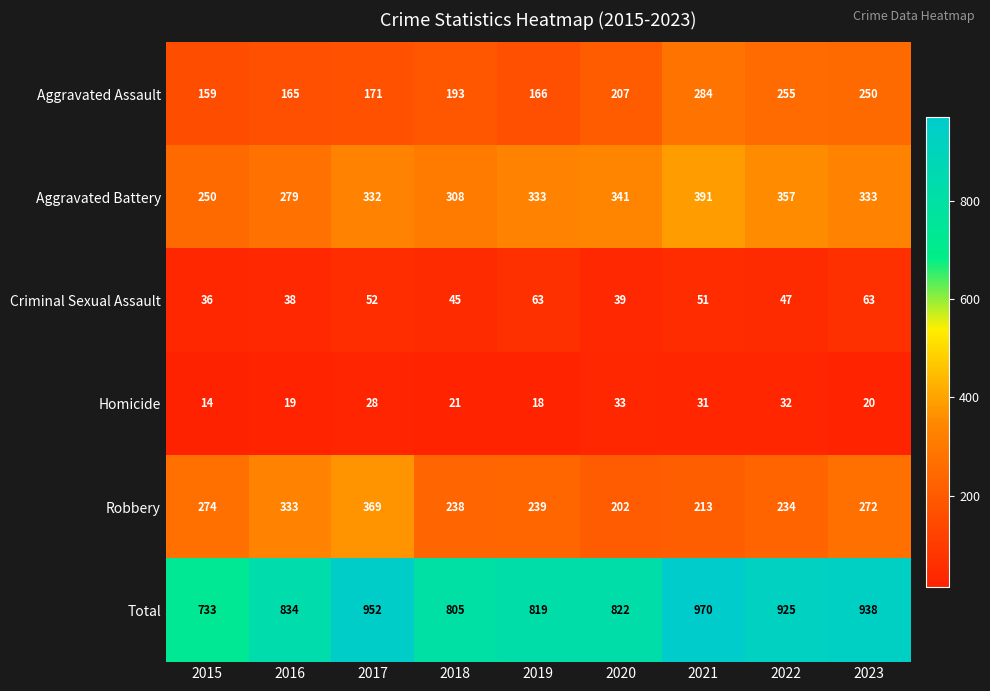

What is the approximate value of Total at 2019, to the nearest 5?

820